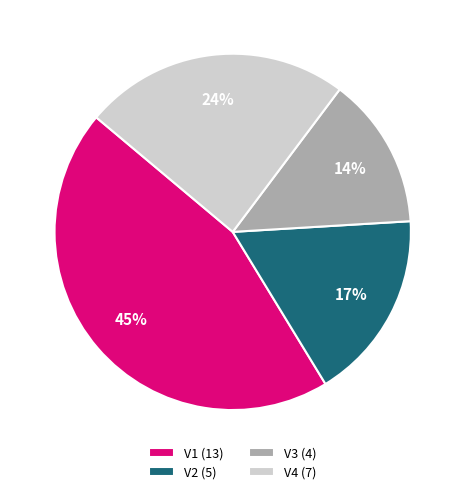

How many slices are in this pie chart?

4